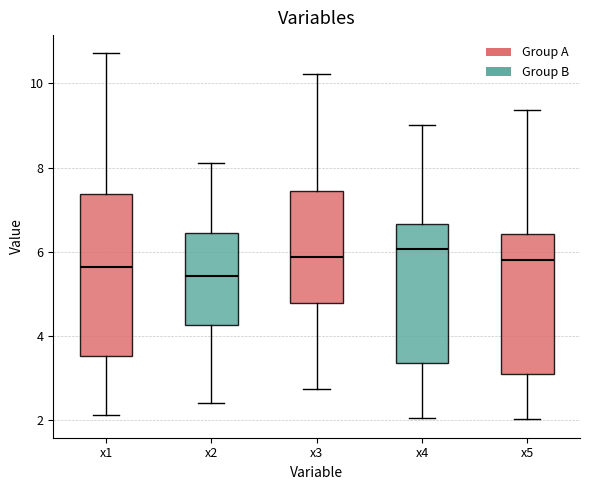

Reading left to right, read every box against the y-axis: the position of its median line, the range the box covers, and the ends of its whiskers. The values are not printed on the chart, so give them approximately, as read against the axis.

x1: median 5.6, box 3.6 to 7.4, whiskers 2.2 to 10.8
x2: median 5.4, box 4.2 to 6.4, whiskers 2.4 to 8.2
x3: median 5.8, box 4.8 to 7.4, whiskers 2.8 to 10.2
x4: median 6.0, box 3.4 to 6.6, whiskers 2.0 to 9.0
x5: median 5.8, box 3.0 to 6.4, whiskers 2.0 to 9.4